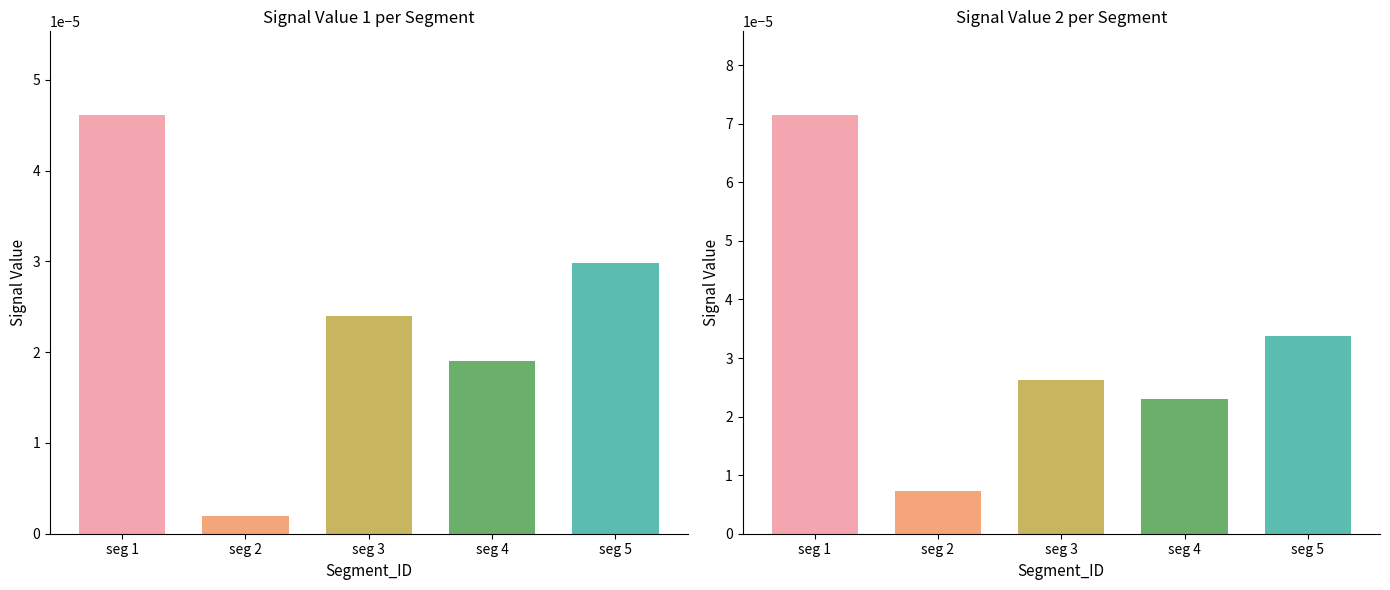

Is the value of Signal Value 2 at seg 3 greater than the value of Signal Value 1 at seg 5?

No